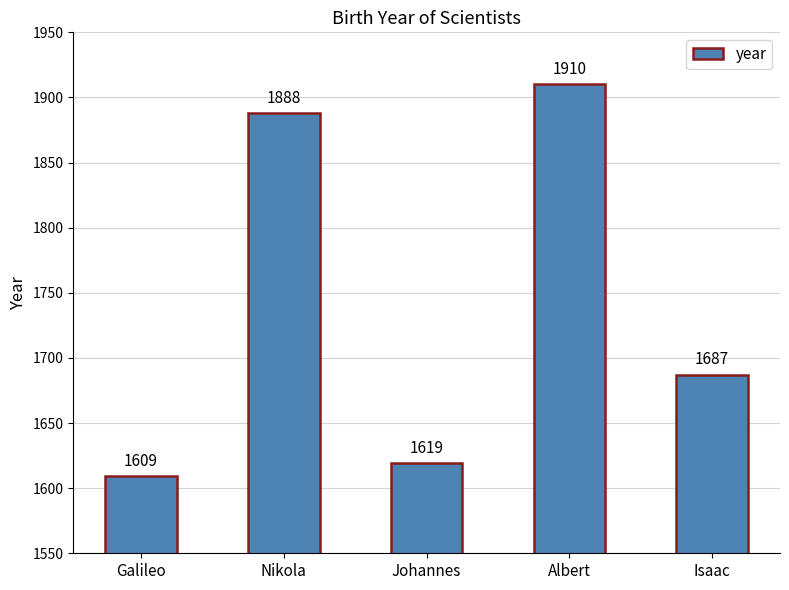

The value at Nikola is 1005. True or false?

False